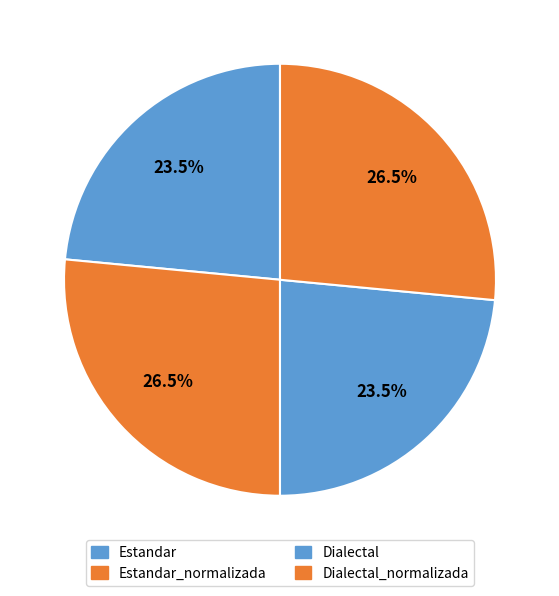

To the nearest percent, what is the difference between the largest and smallest slice percentages?

3%